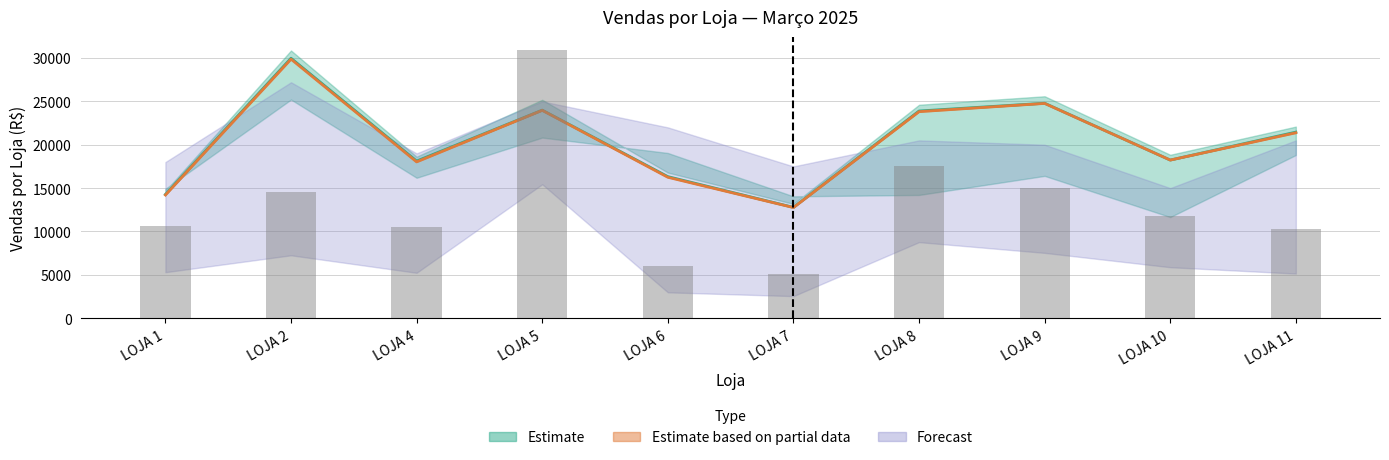

Reading left to right, list all the values displayed in this chart.

VENDAS 2025: 14271.4	29970.9	18115.5	23984.6	16325.5	12781.9	23887.9	24783.2	18233.6	21453.6
TOTAL MES VENDIDO C/ PERDAS: 14205.7	29866.7	18022.6	23966.0	16250.2	12758.1	23812.8	24761.6	18233.6	21377.5
VENDAS DO DIA 31/03/2025: 10612.6	14509.6	10478.0	30883.6	5970.8	5099.0	17544.8	15068.2	11760.6	10302.0